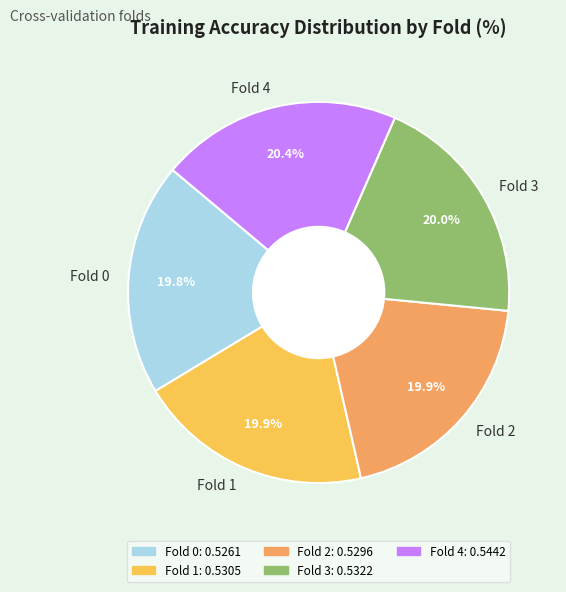

What is the total percentage of Fold 1 and Fold 2?

39.8%